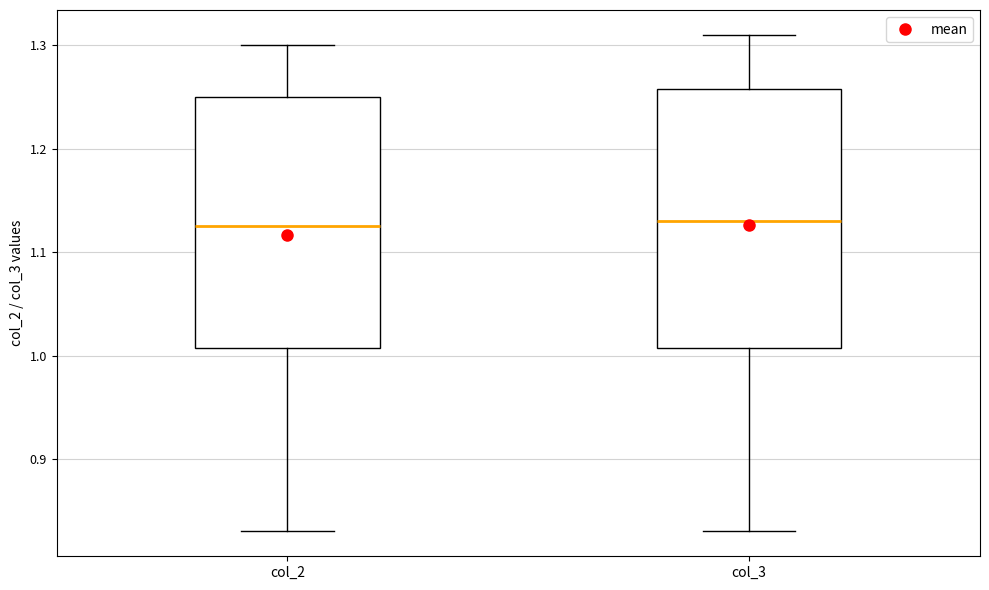

Where does the lower whisker of the box for col_3 end on the y-axis? The values are not printed on the chart, so give them approximately, as read against the axis.

0.83